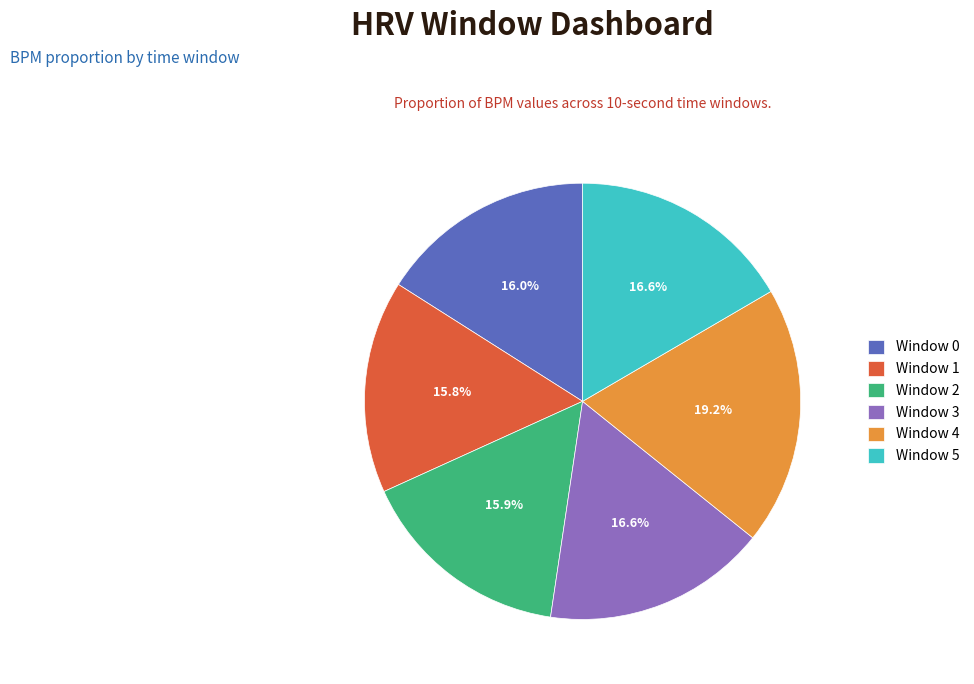

How many slices are in this pie chart?

6